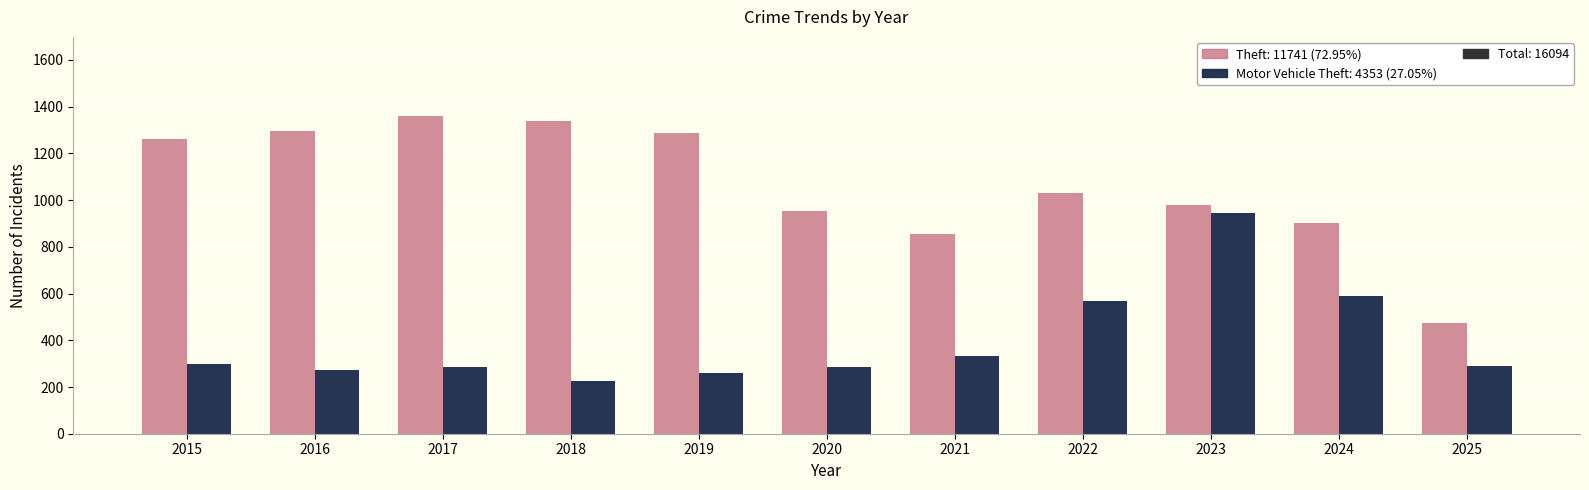

Which category has the lowest value across all series?

2018